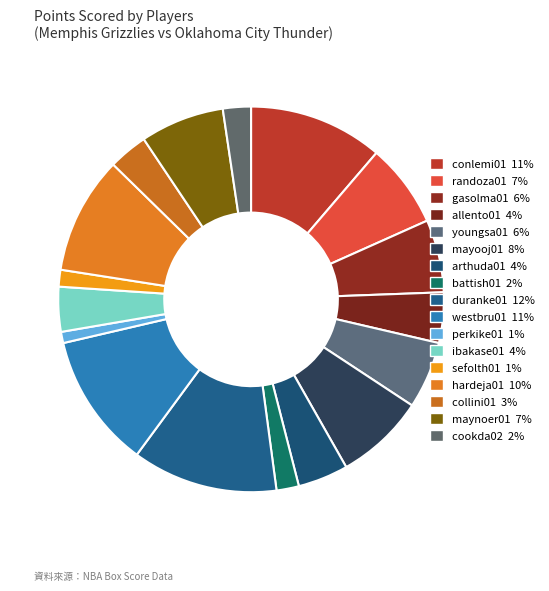

Does mayooj01 account for over 50% of the chart?

No